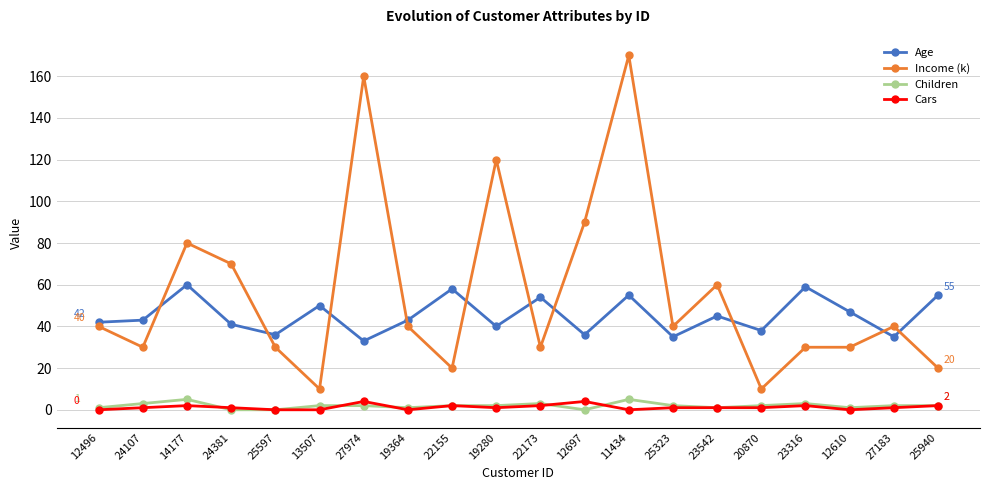

The Age series shows 25 at 19280. True or false?

False